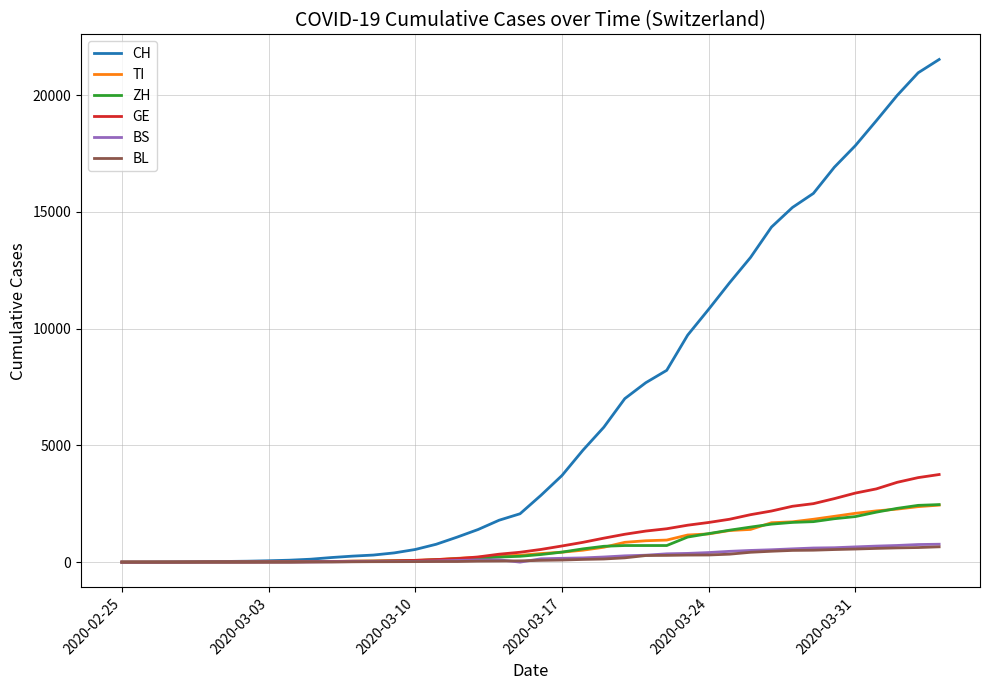

How many categories are shown in the chart?

40